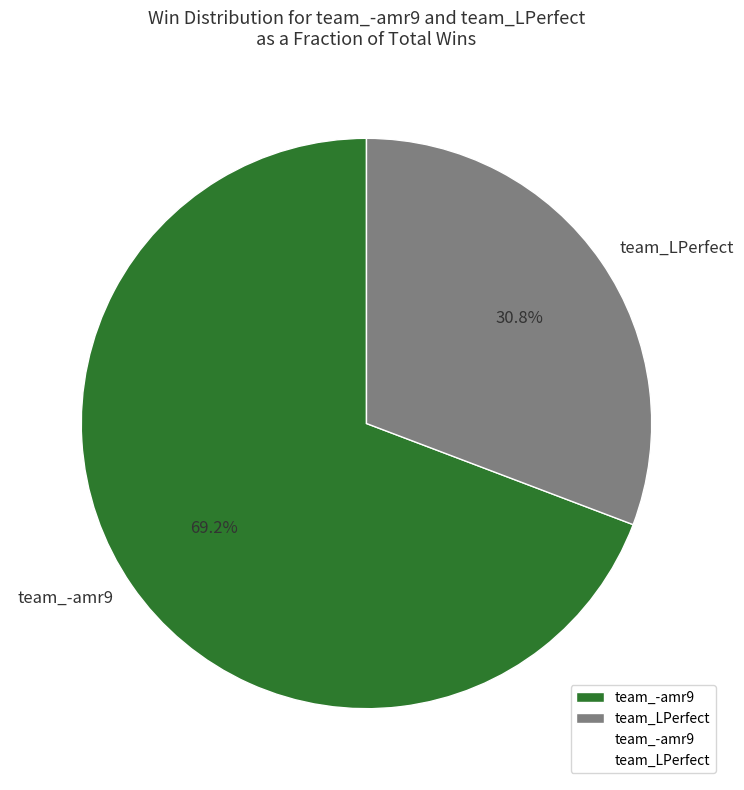

To the nearest percent, what is the average slice percentage?

50%